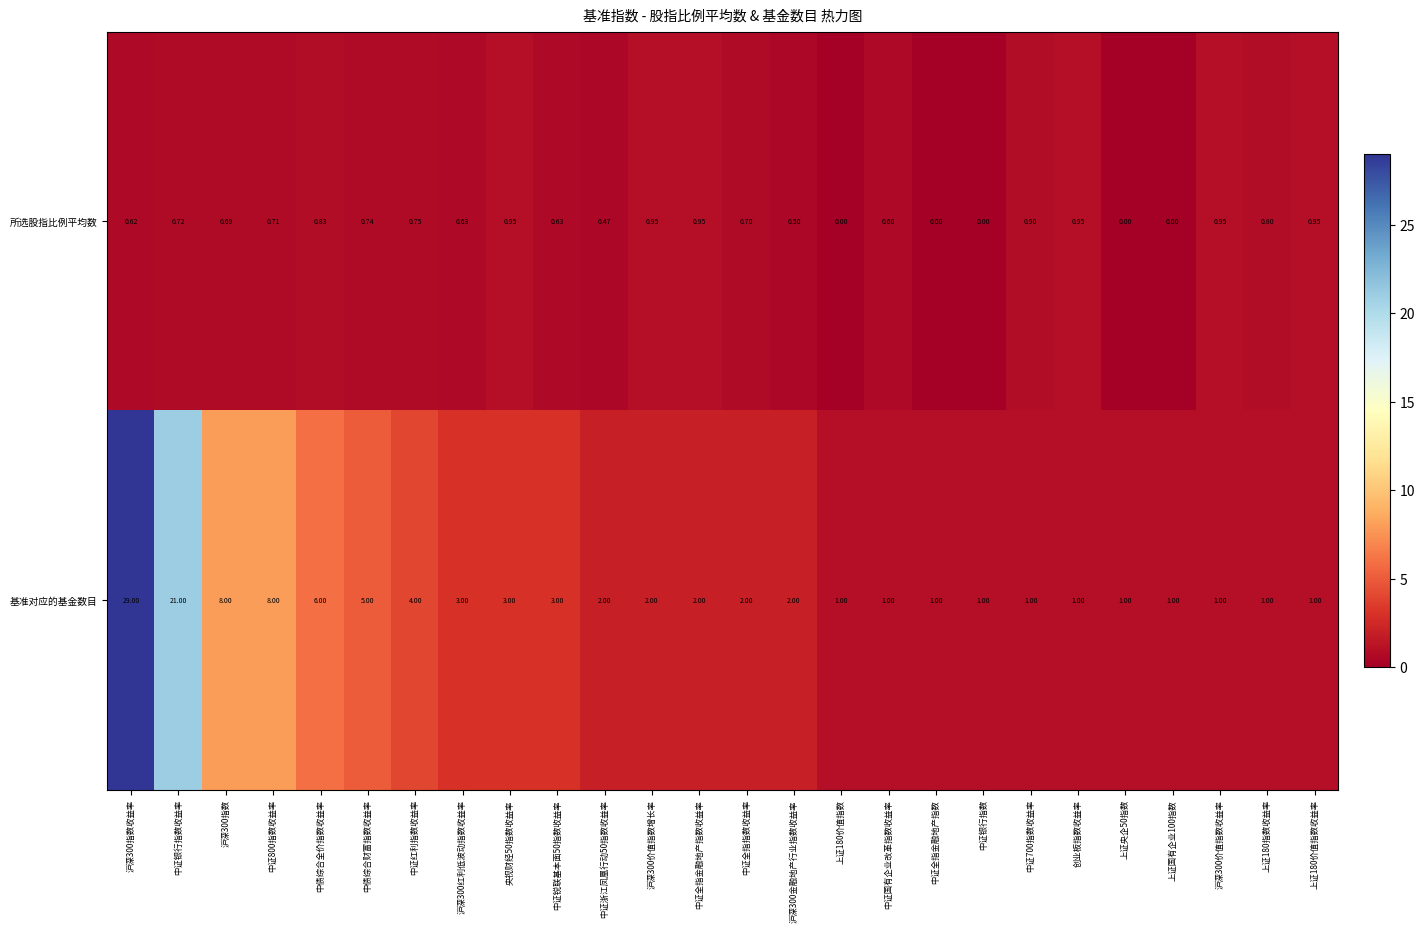

Which series changed the most between 中证800指数收益率 and 上证180价值指数?

基准对应的基金数目